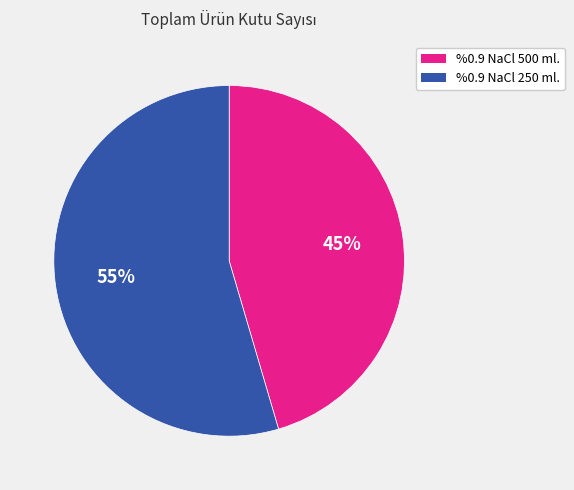

To the nearest percent, what is the average slice percentage?

50%